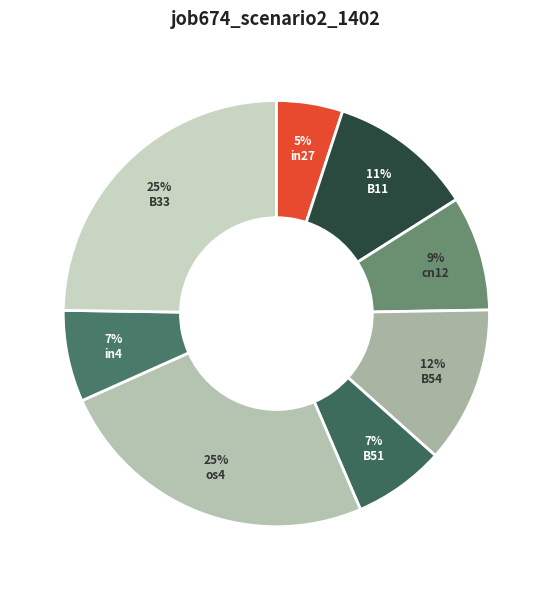

True or false: in27 accounts for 5% of the total.

True